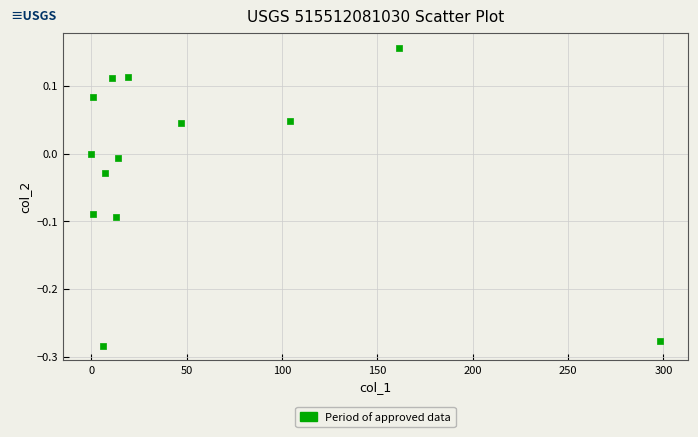

What is the range of Y values (max minus min)?

0.4